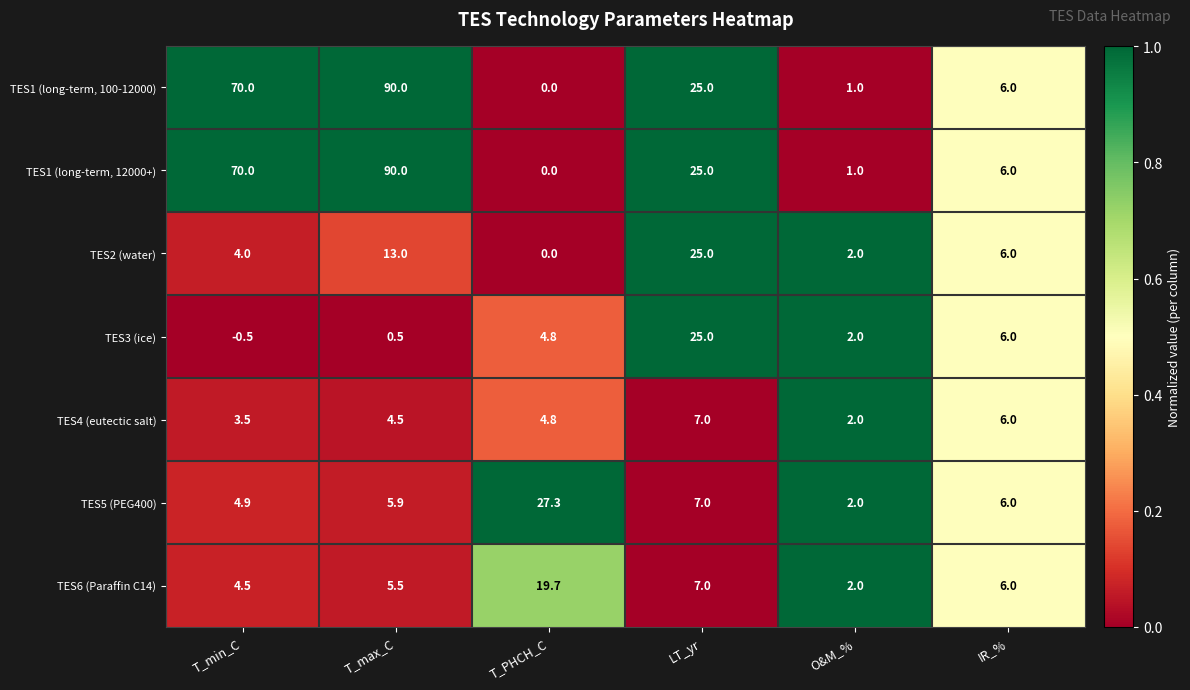

What is the sum of all TES4 (eutectic salt) values?

27.8